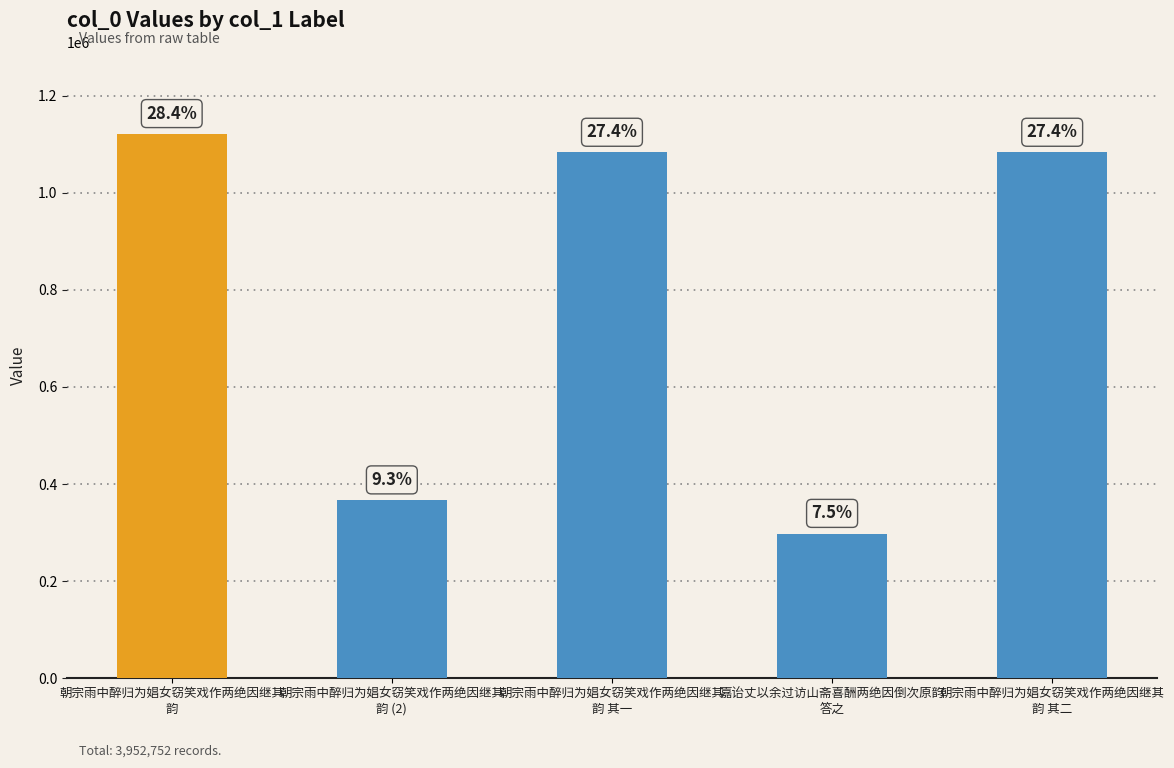

List the labels in order of value, largest first.

朝宗雨中醉归为娼女窃笑戏作两绝因继其
韵, 朝宗雨中醉归为娼女窃笑戏作两绝因继其
韵 其二, 朝宗雨中醉归为娼女窃笑戏作两绝因继其
韵 其一, 朝宗雨中醉归为娼女窃笑戏作两绝因继其
韵 (2), 嘉诒丈以余过访山斋喜酬两绝因倒次原韵
答之